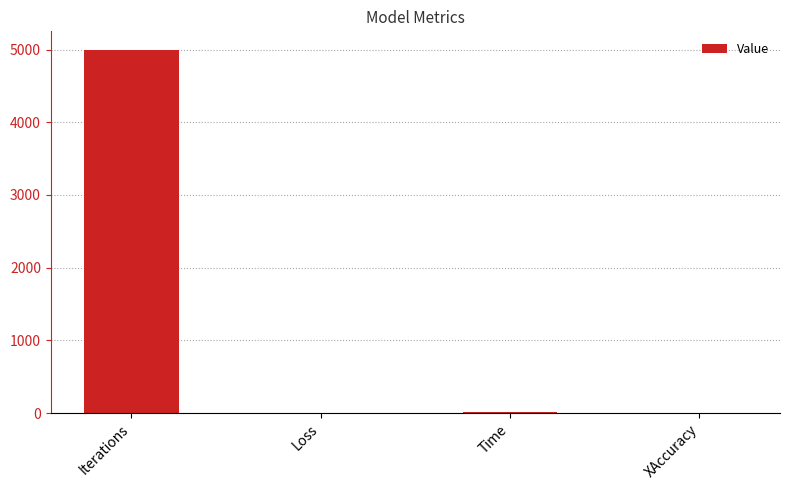

What is the sum of all values?

5014.0